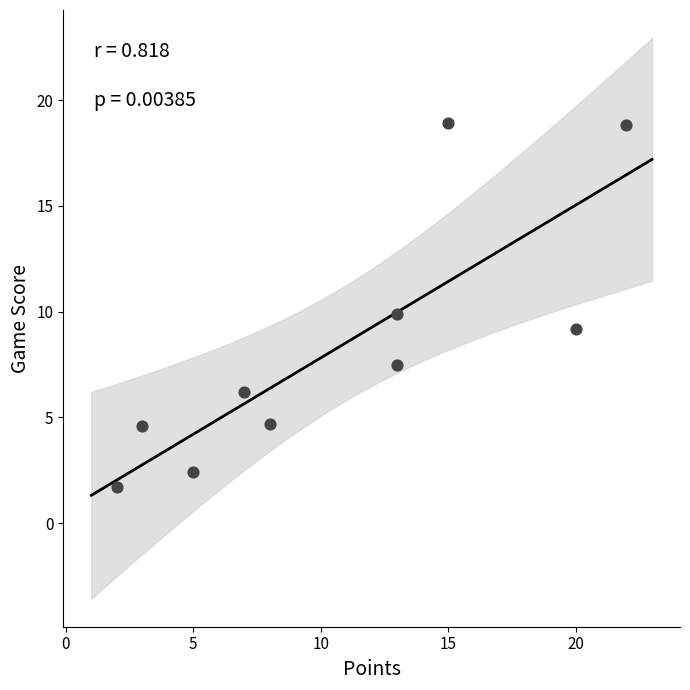

What is the average X value?

10.8